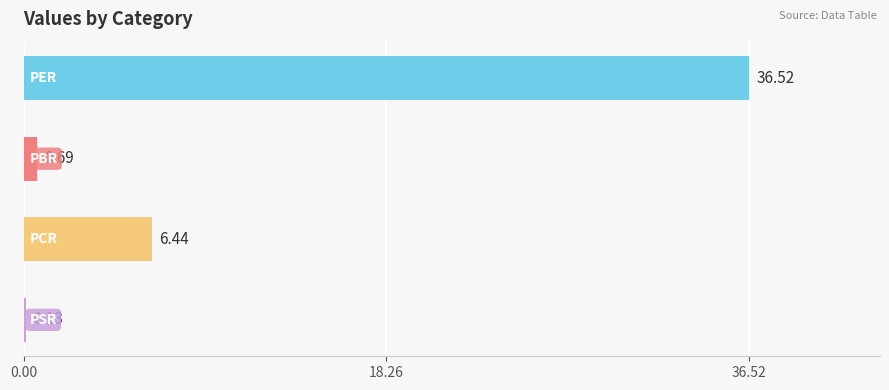

What is the average value?

10.9